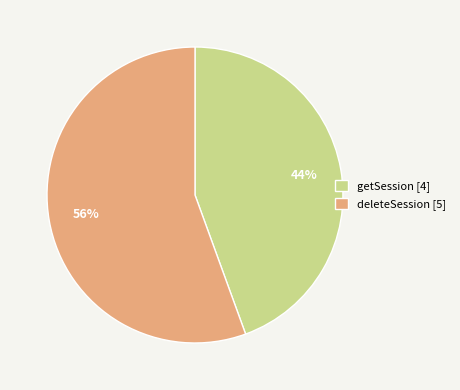

To the nearest percent, what percentage of the pie is getSession?

44%